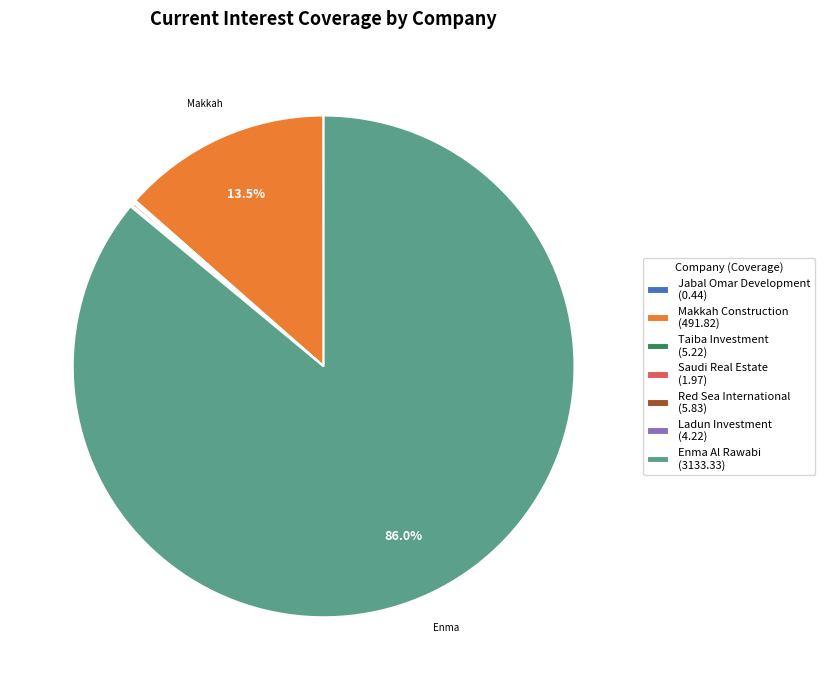

Does any single category account for the majority?

Yes